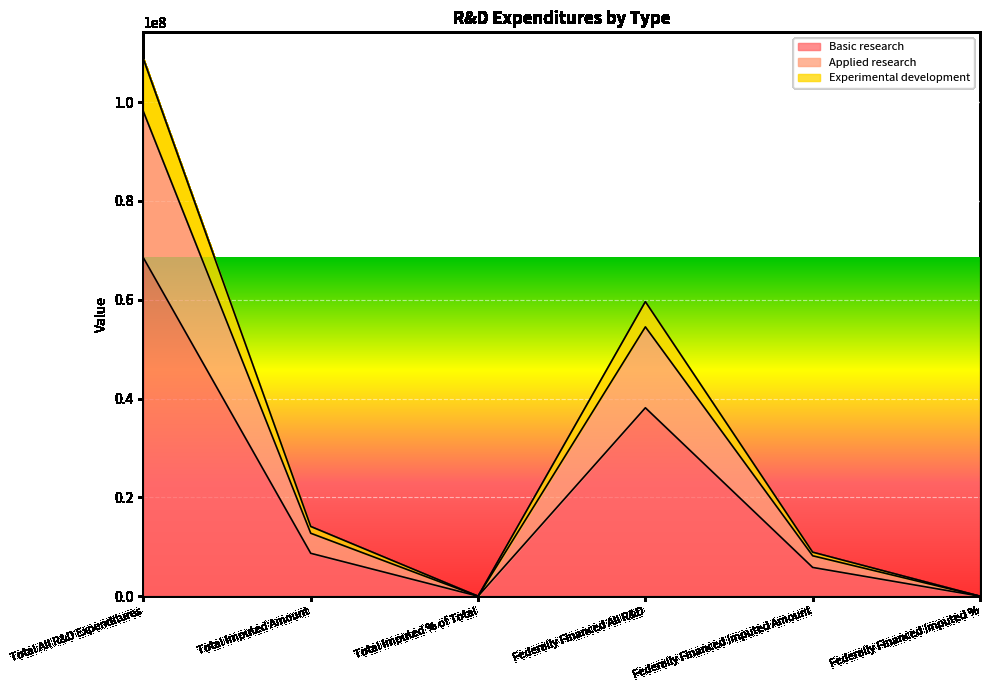

What is the total value across all series at Total All R&D Expenditures?

108681008.0